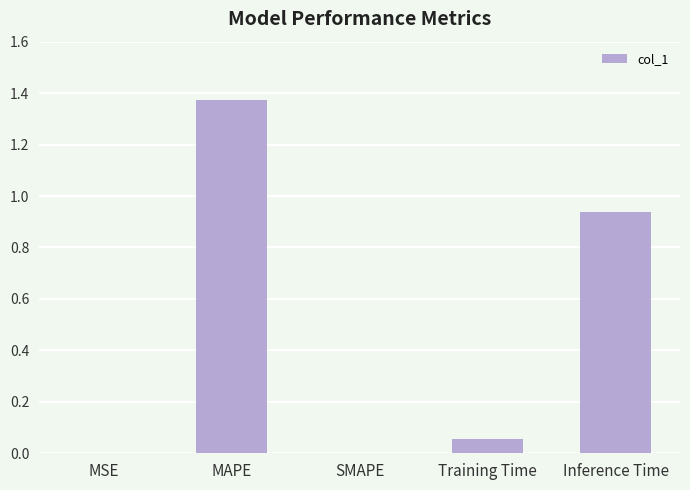

True or false: the data shows 0.5 at MAPE.

False